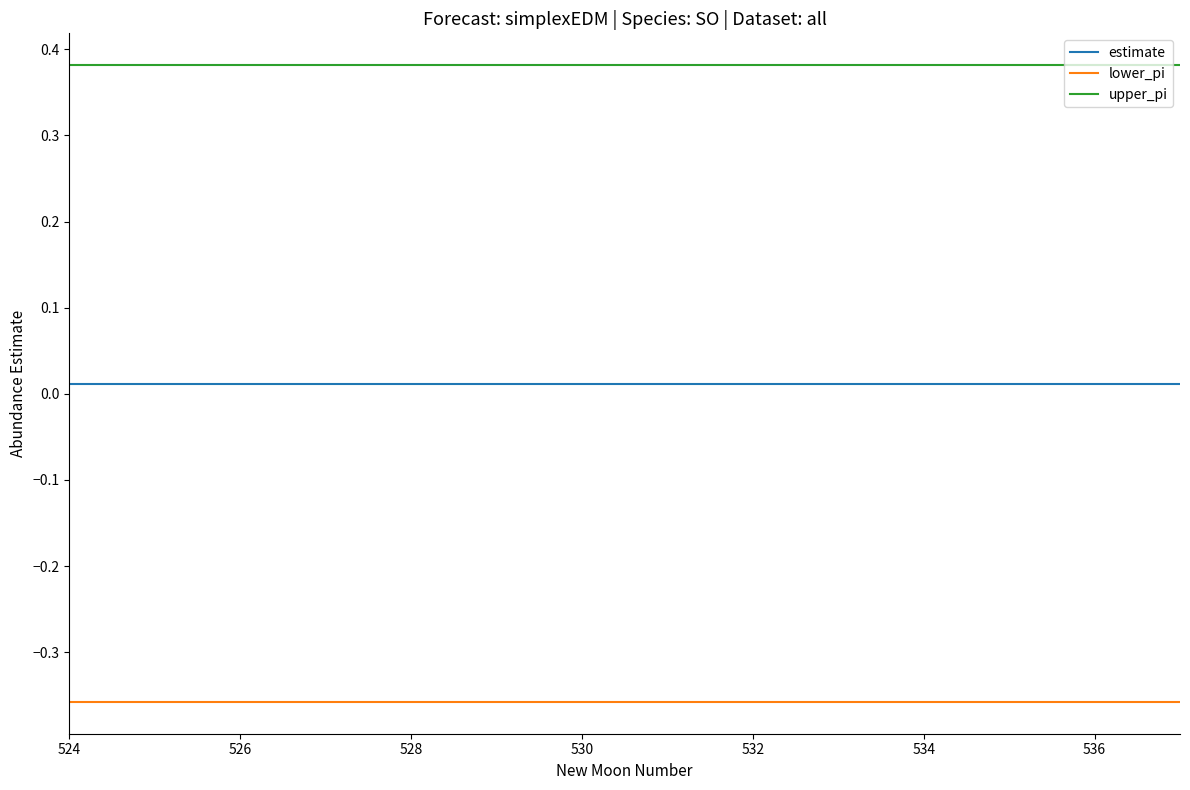

Is this an area chart (filled region under the line)?

No